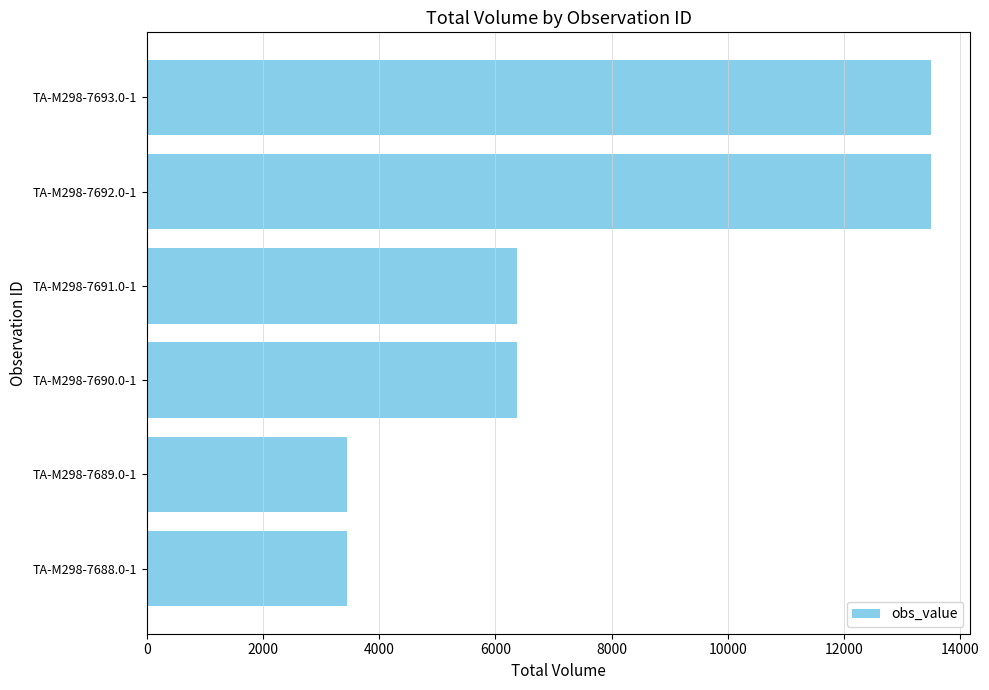

How many values are between 3450 and 13500?

6